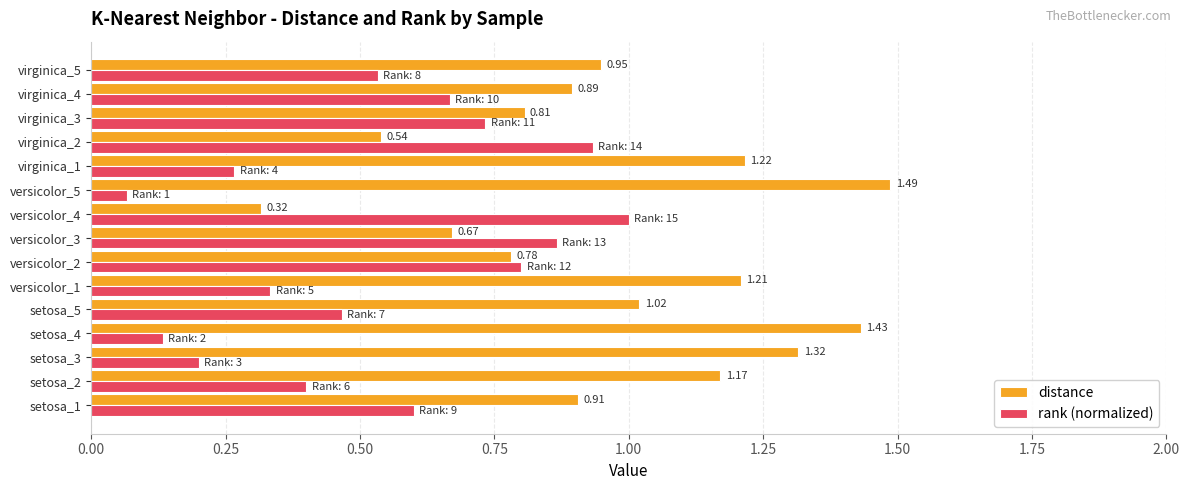

Which category has the highest value across all series?

versicolor_5